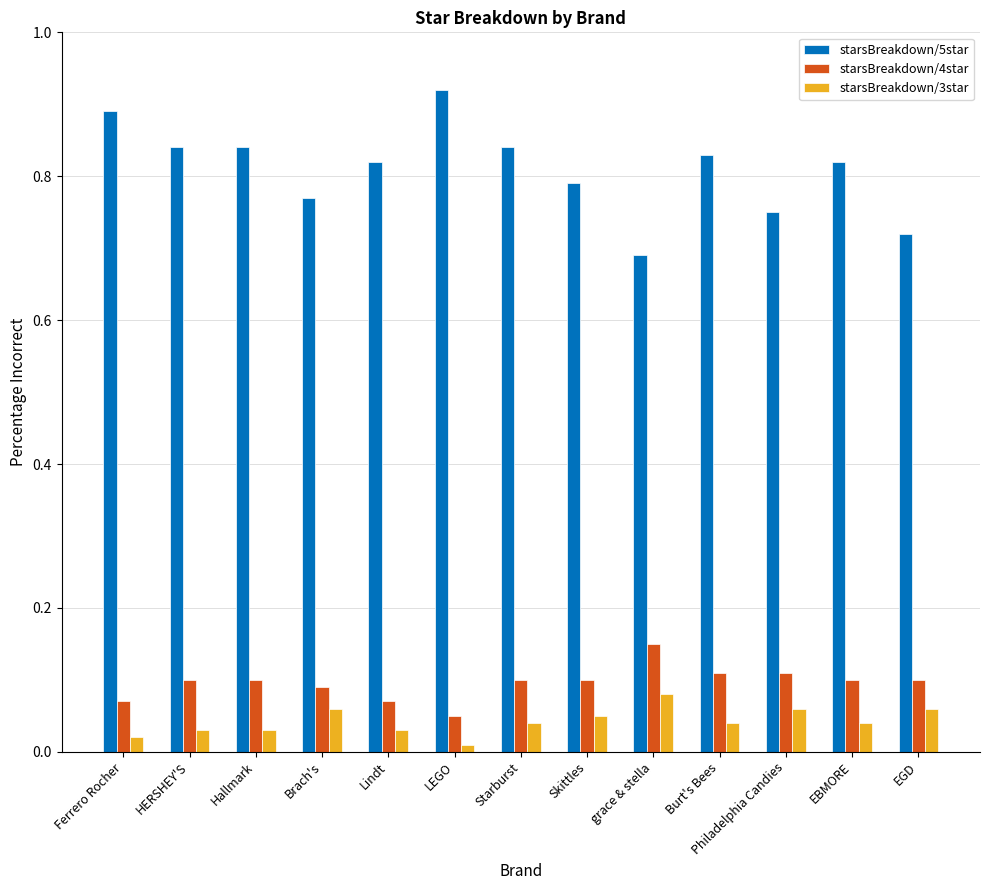

Which series has the largest total across all categories?

starsBreakdown/5star